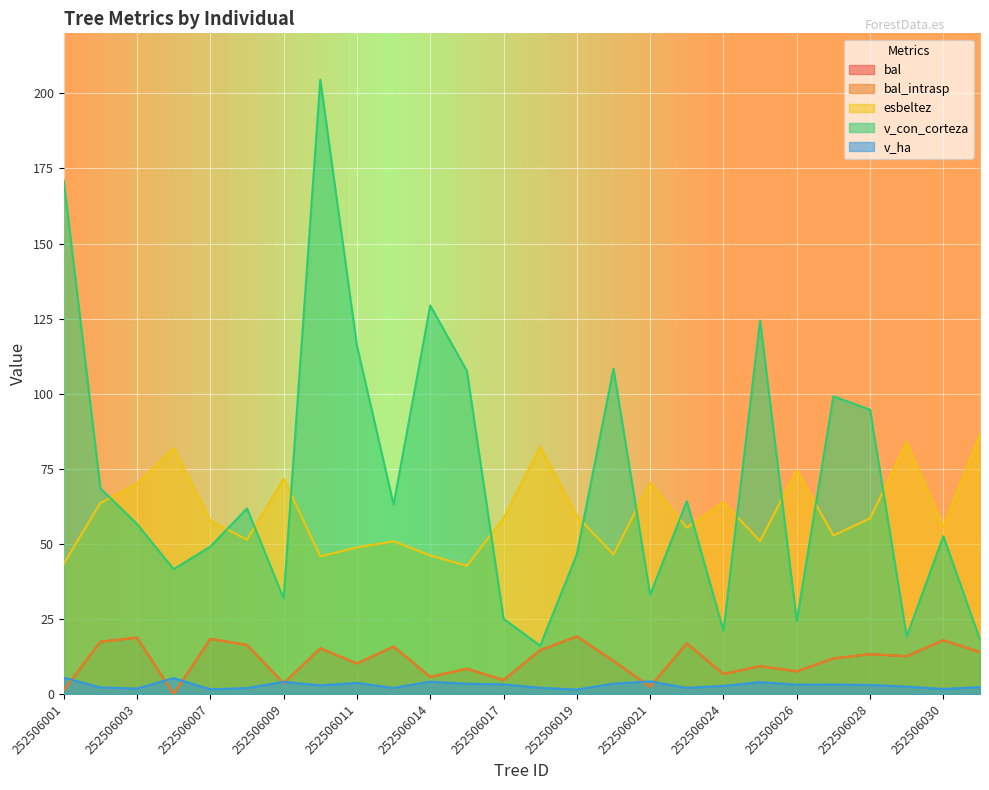

The value of esbeltez at 252506018 is 144.6. True or false?

False